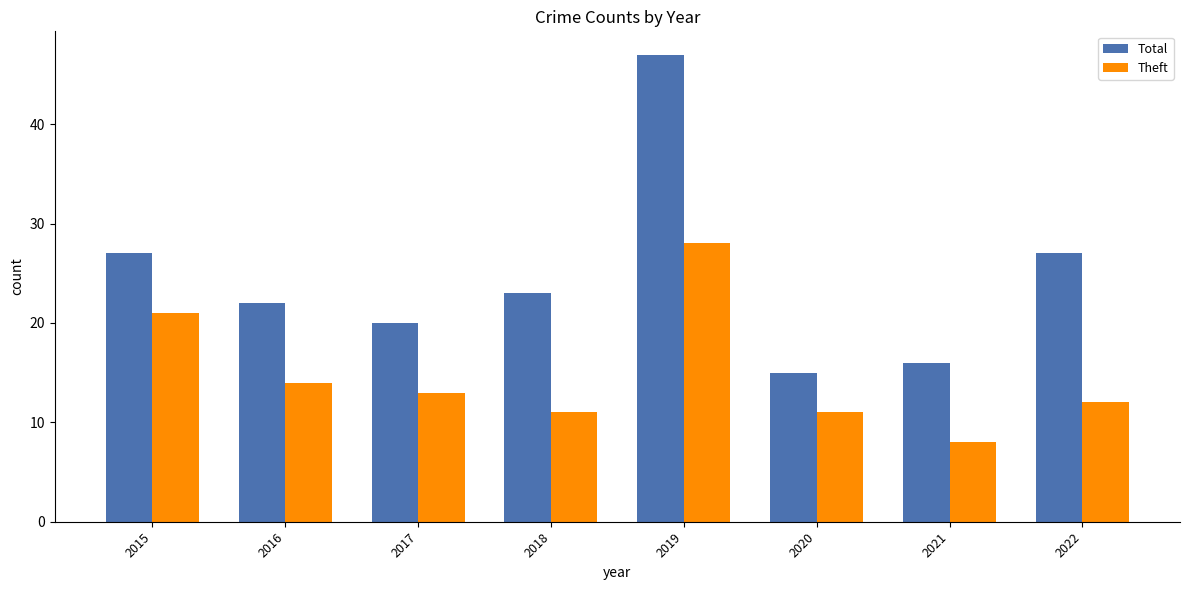

What is the minimum value shown in the chart?

8